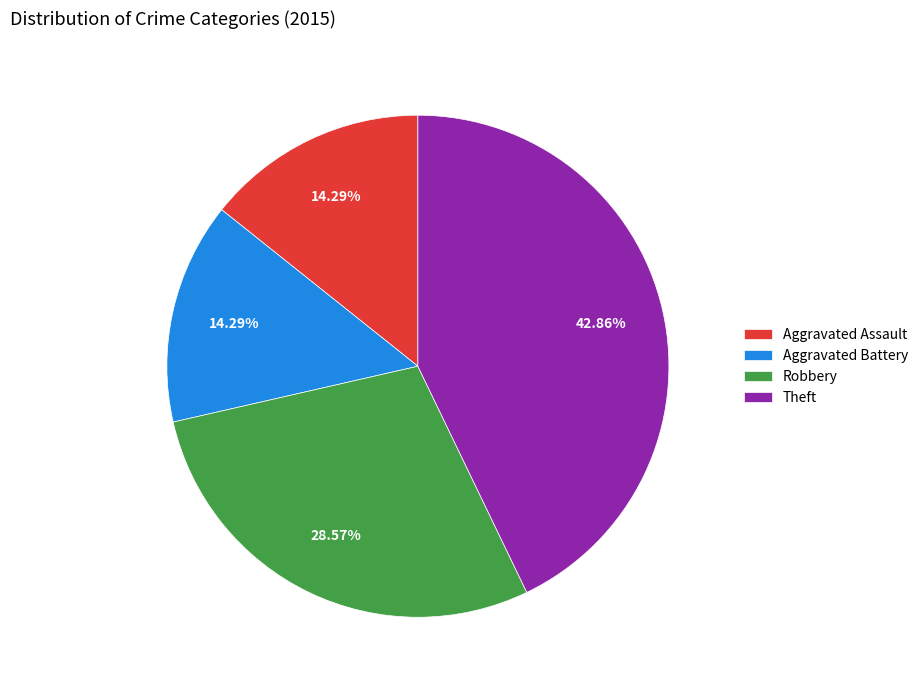

Does Robbery represent more than half of the total?

No